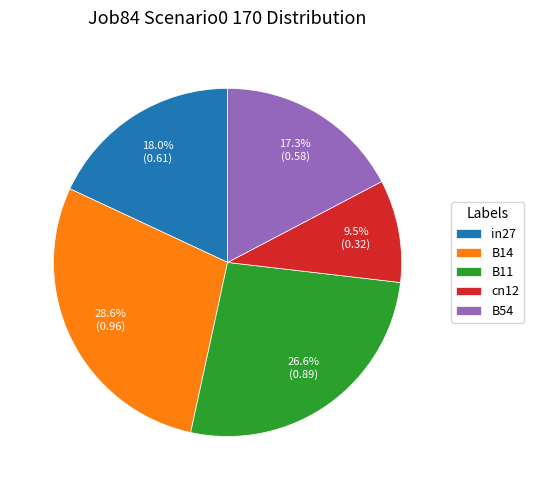

What percentage is the B14 slice, to the nearest percent?

29%